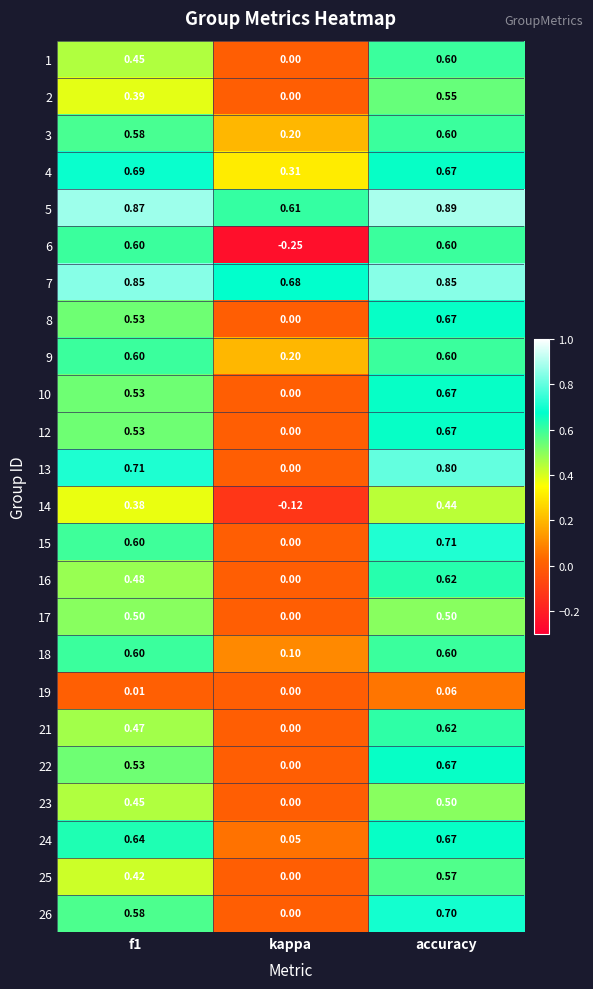

What is the total value across all series at accuracy?

14.8